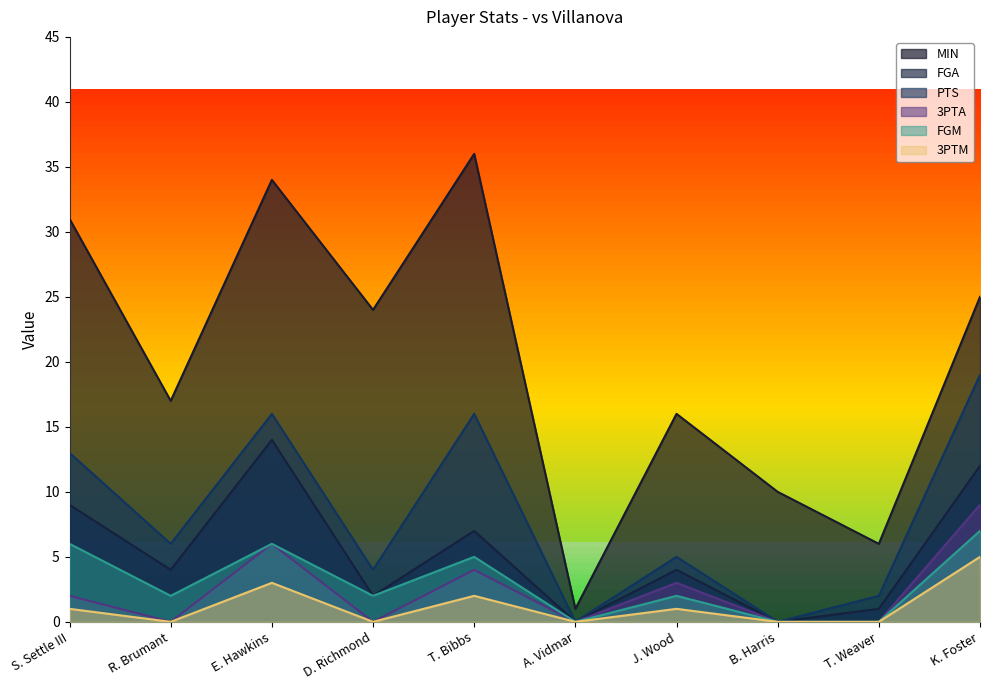

What is the label of the 1st point from the left?

S. Settle III